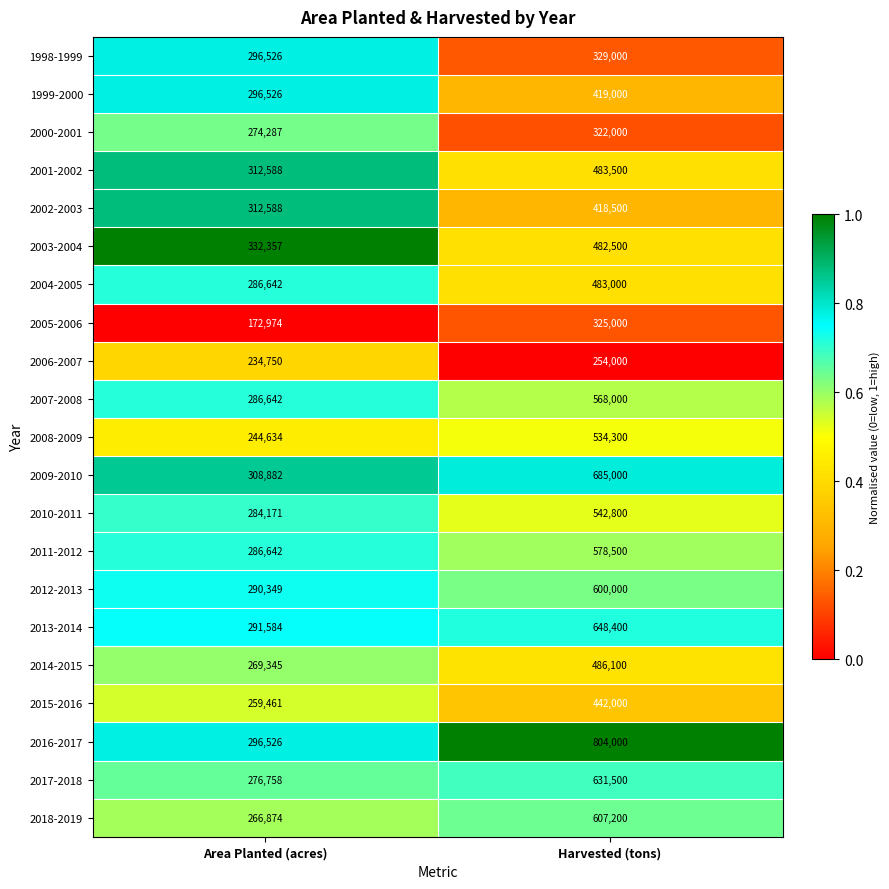

The value of 2011-2012 at Area Planted (acres) is 286642. True or false?

True